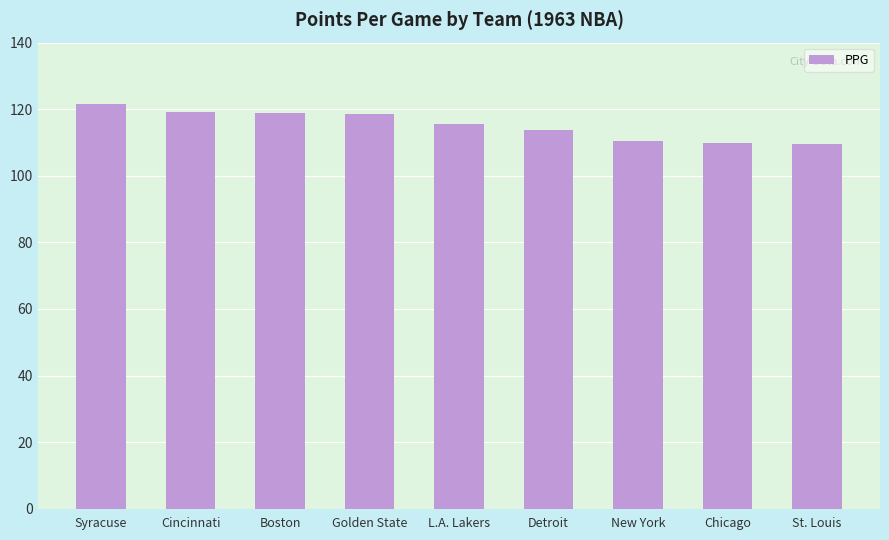

The value at Boston is 177.4. True or false?

False